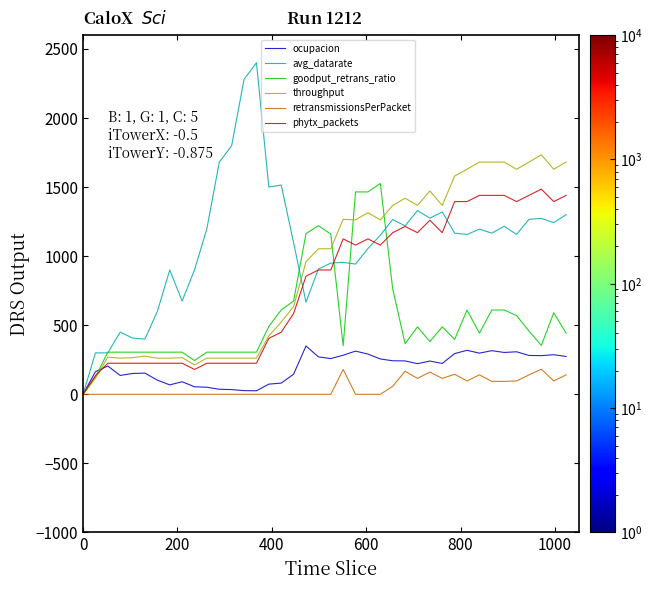

Which series has the largest total across all categories?

avg_datarate